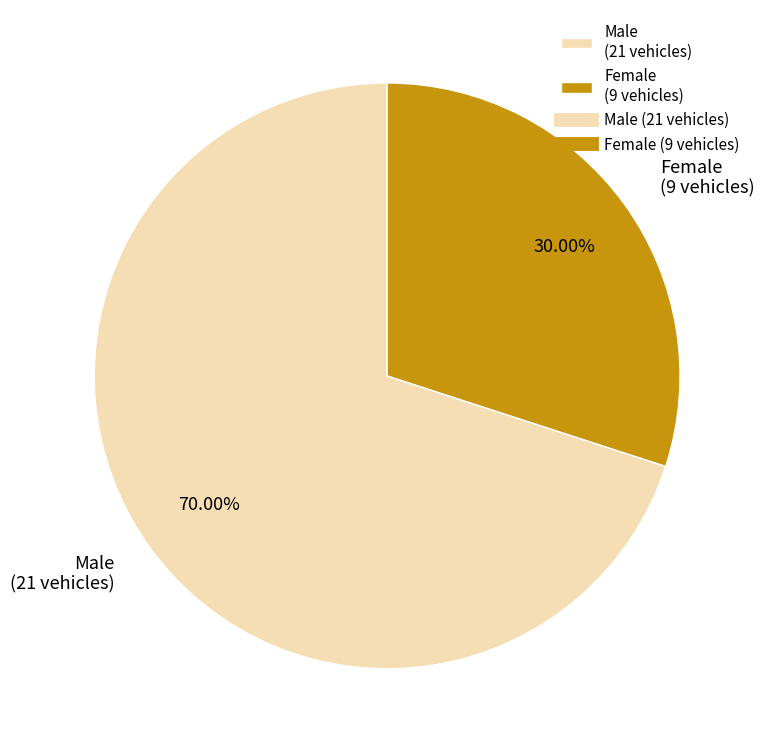

What is the smallest slice in the pie chart?

Female (9 vehicles)